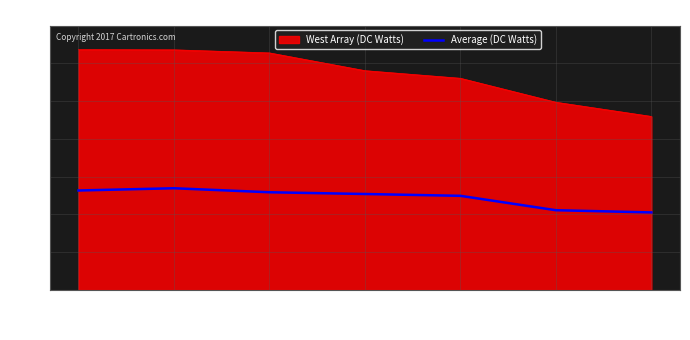

List the series in order of their overall mean, highest first.

West Array (DC Watts), Average (DC Watts)